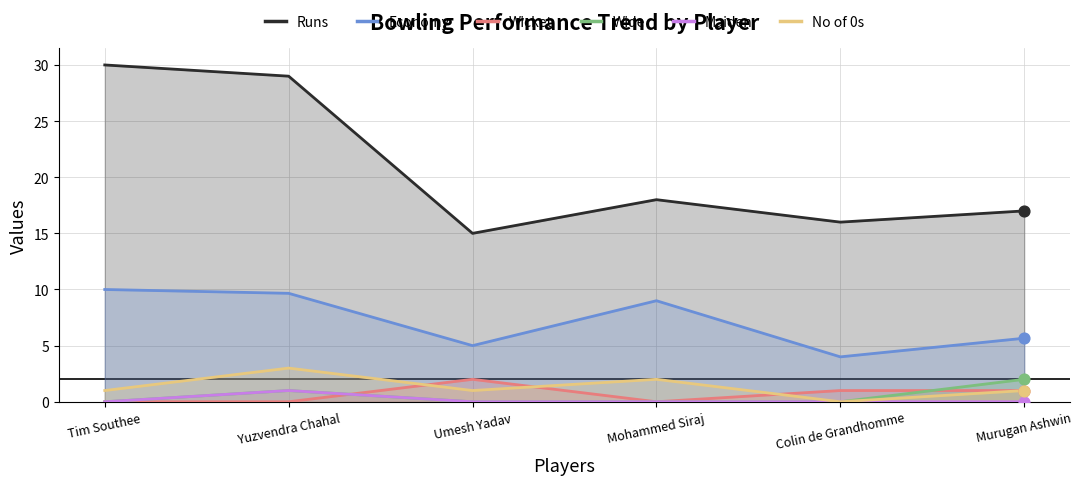

At how many categories does at least one series exceed 0?

6